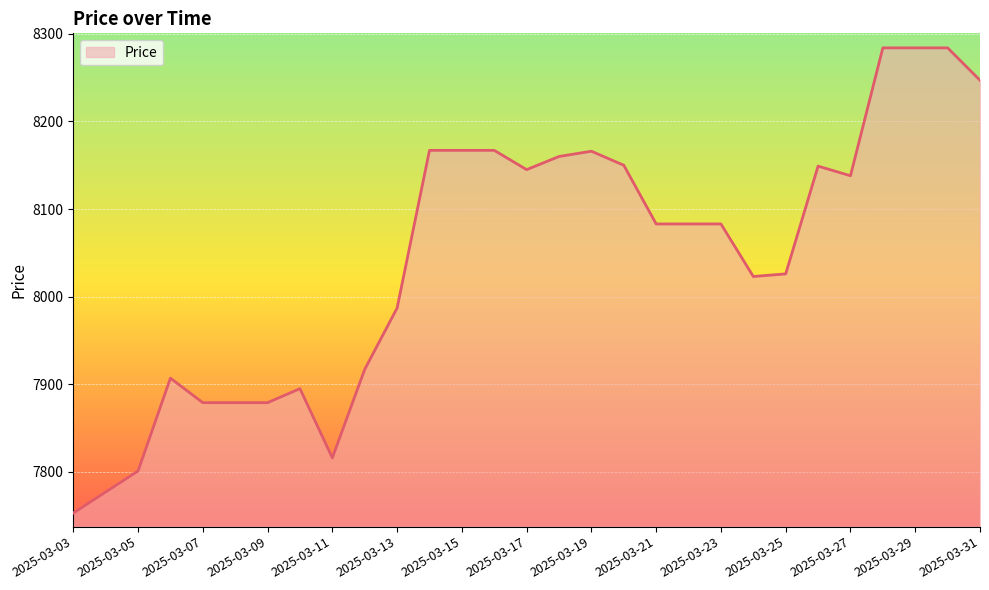

What is the maximum value shown in the chart?

8284